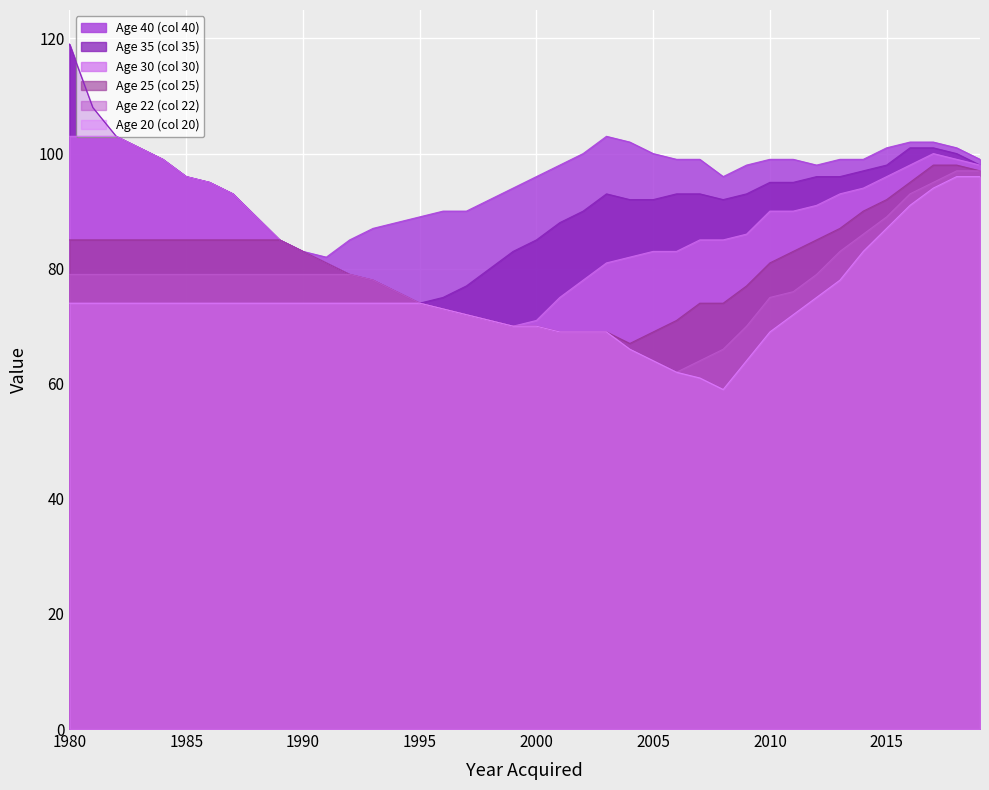

Is the value of Age 25 (col 25) at 2012 greater than the value of Age 35 (col 35) at 1997?

Yes